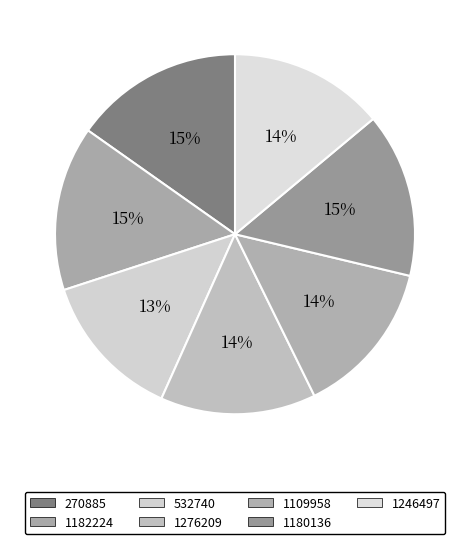

Is 1182224 the majority of the pie?

No